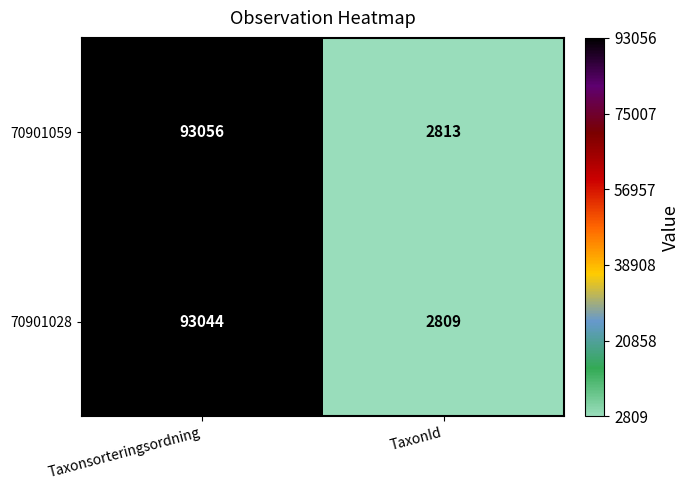

What is the sum of the 70901028 values at TaxonId and Taxonsorteringsordning?

95853